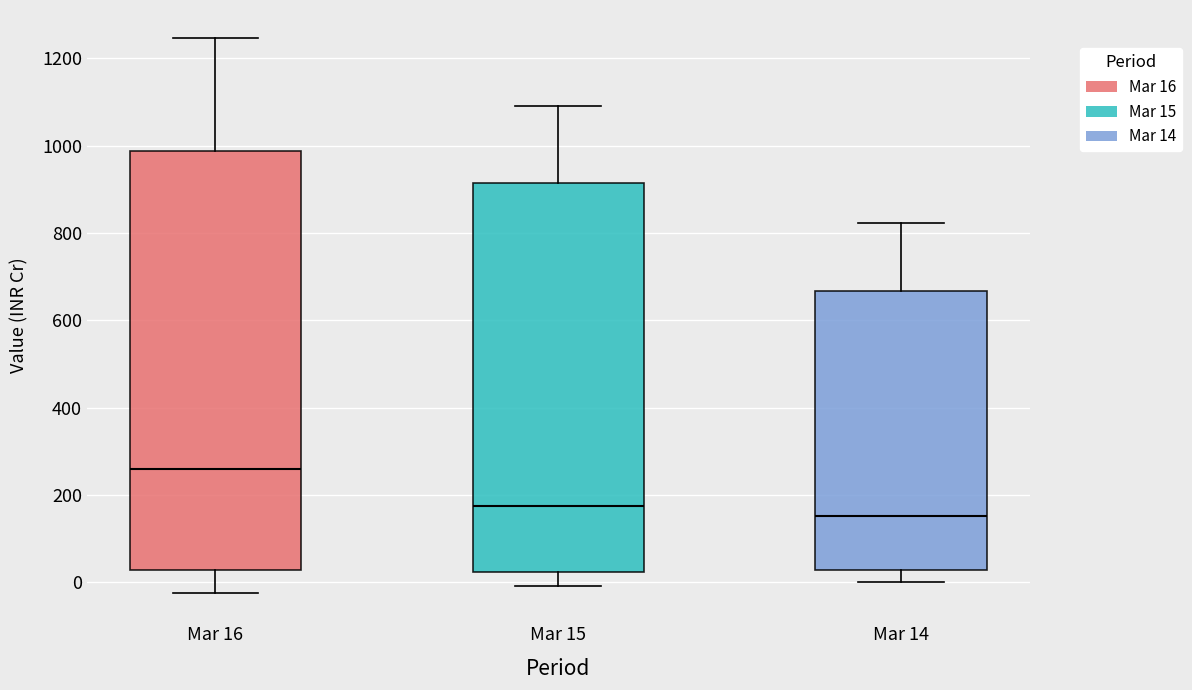

Comparing the boxes themselves (not the whiskers), which one is the tallest?

Mar 16